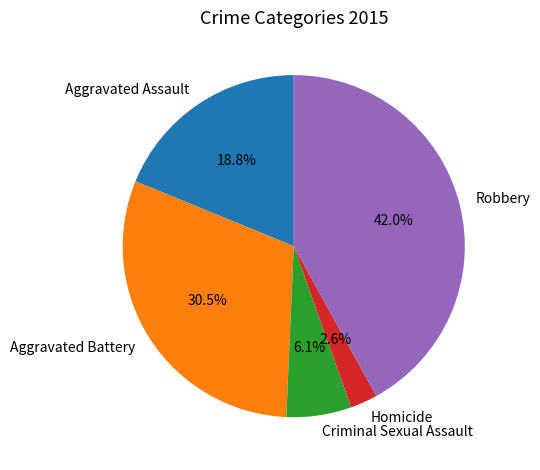

Do Robbery and Aggravated Battery together represent more than half of the pie?

Yes